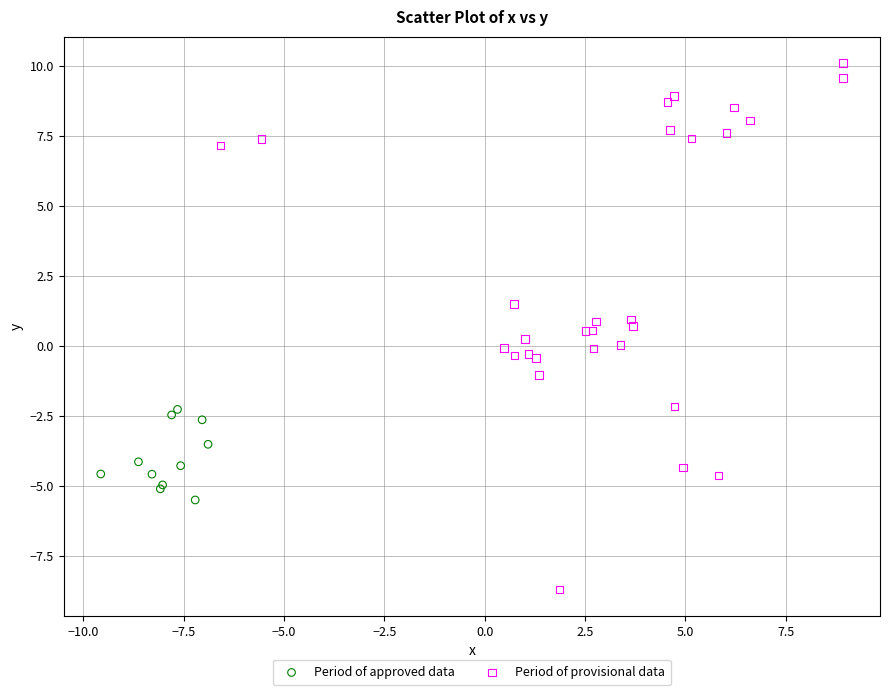

Which series reaches the maximum Y coordinate?

Period of provisional data